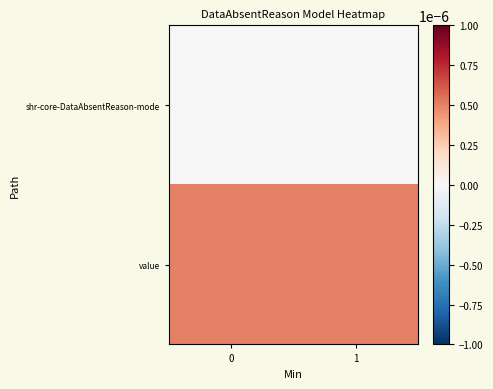

Which series has the largest range (max minus min)?

shr-core-DataAbsentReason-mode